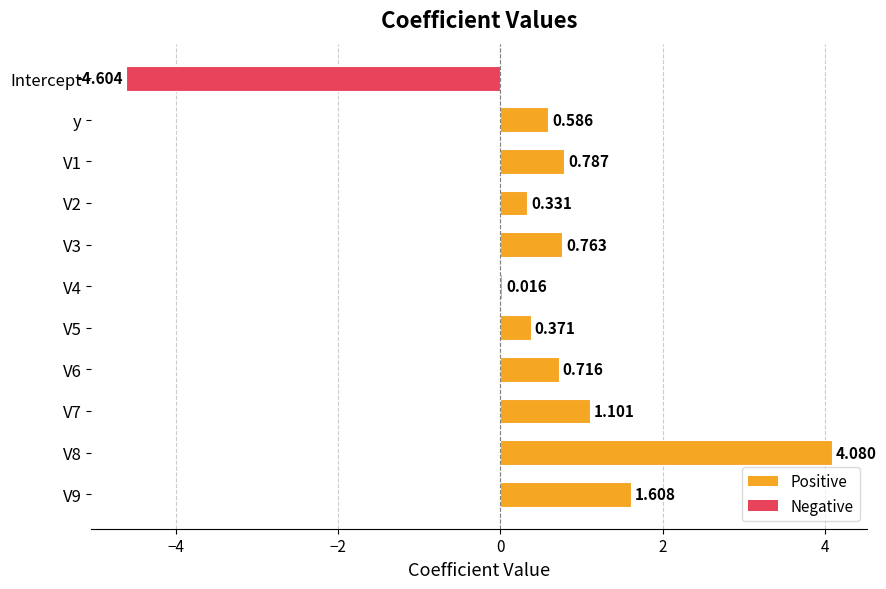

What is the difference between the maximum and second lowest values?

4.1